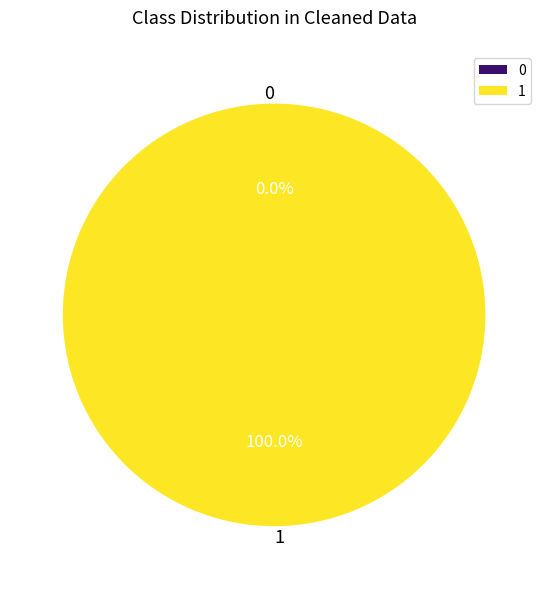

Does 1 represent more than half of the total?

Yes